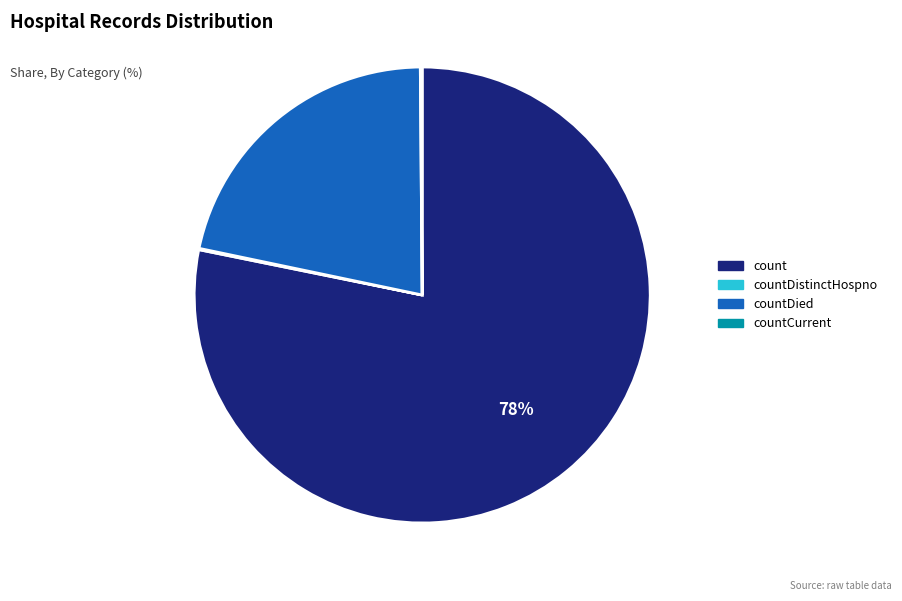

True or false: countDied accounts for 29% of the total.

False